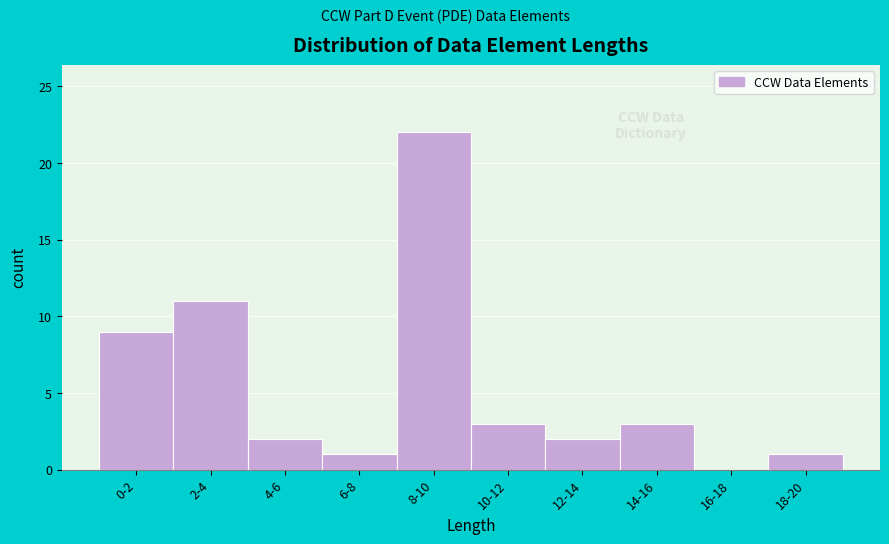

Reading left to right, extract all data points from this chart.

0-2=9	2-4=11	4-6=2	6-8=1	8-10=22	10-12=3	12-14=2	14-16=3	16-18=0	18-20=1